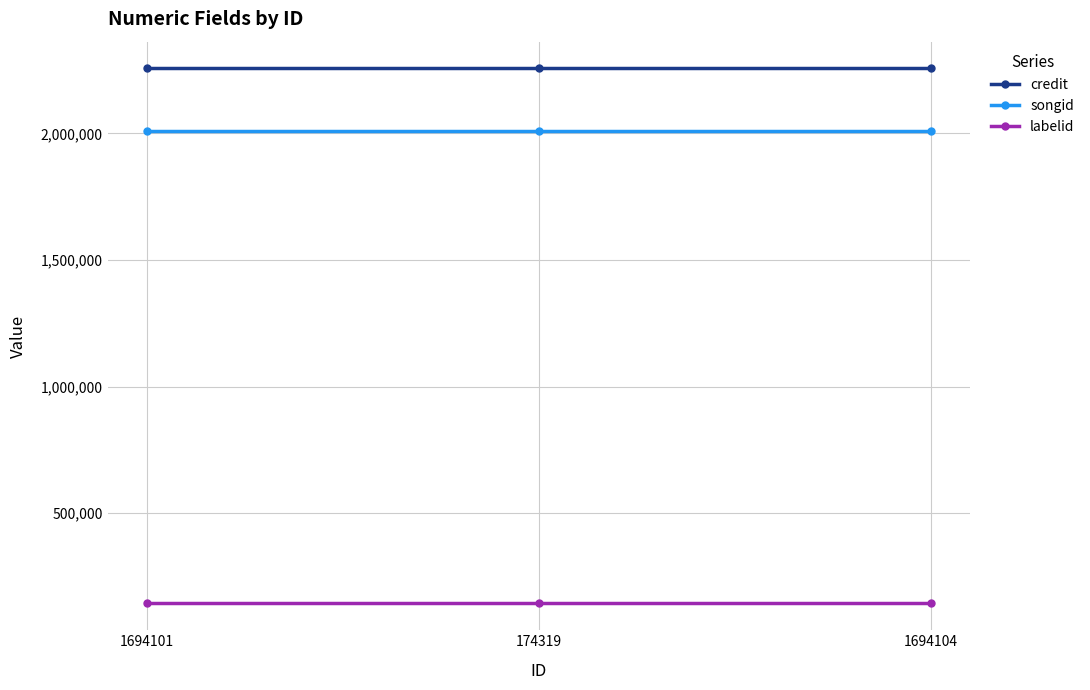

What is the difference between the highest and lowest values at 1694101?

2113505